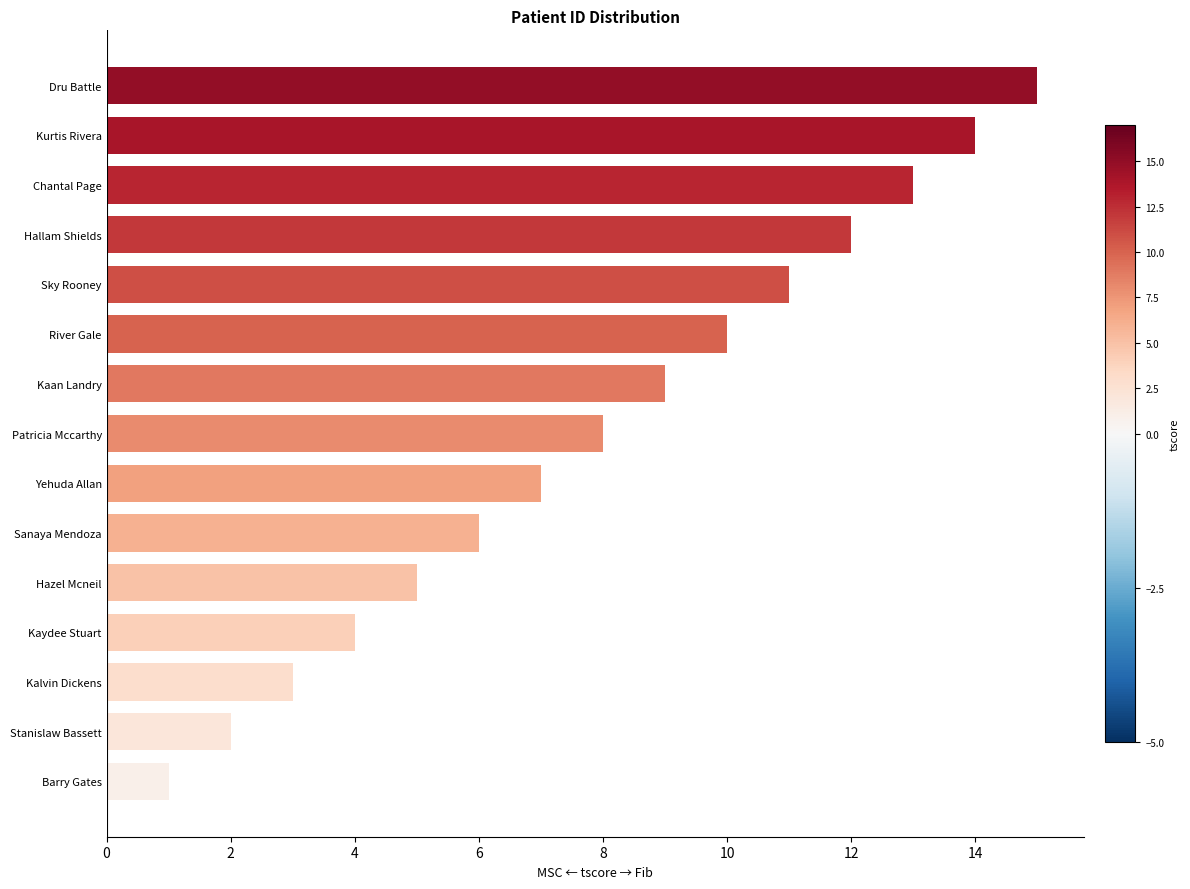

The value at Sanaya Mendoza is 6. True or false?

True